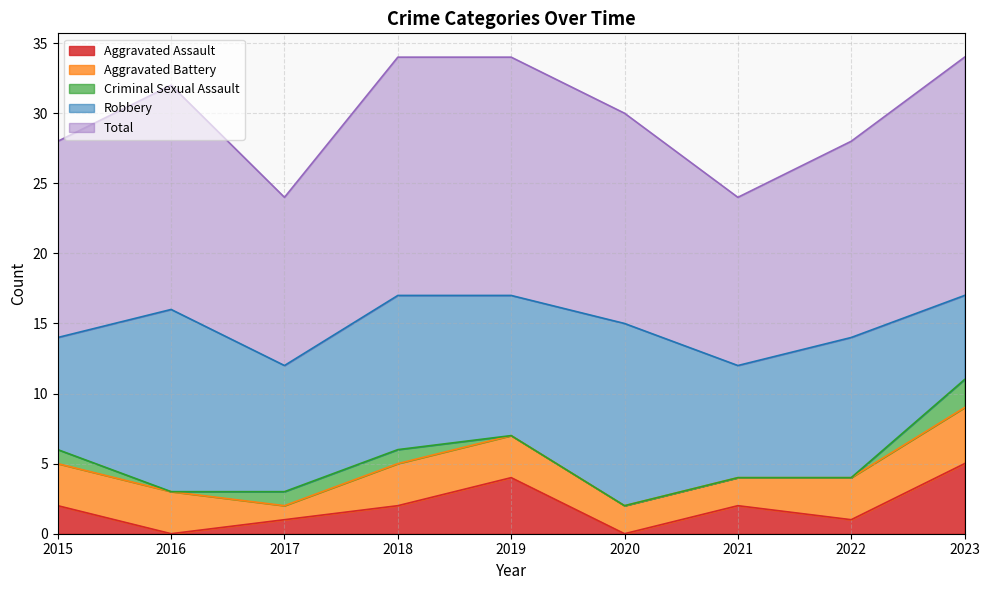

True or false: Robbery and Total cross at least once.

False